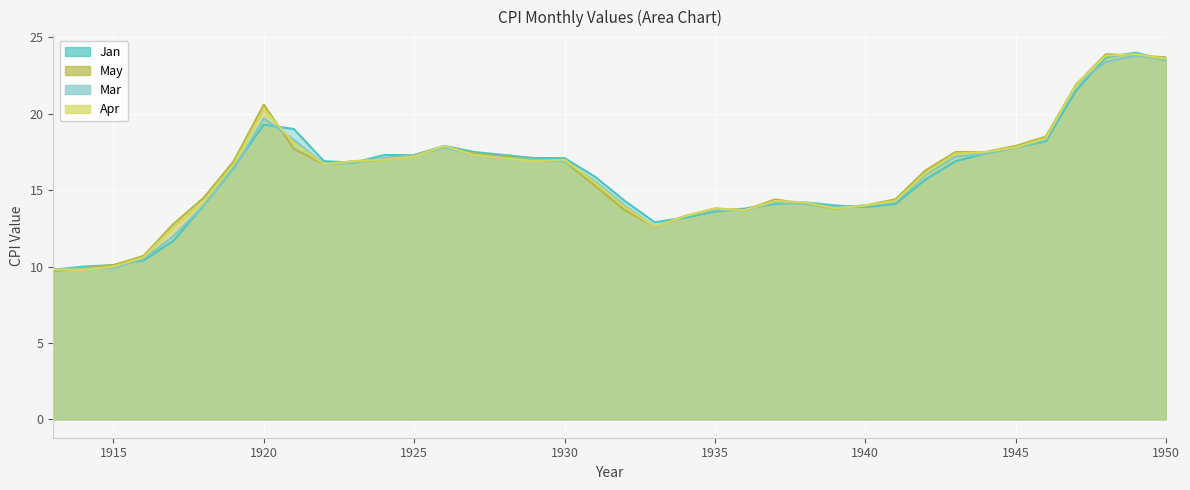

Where is the first local maximum for Apr?

1920